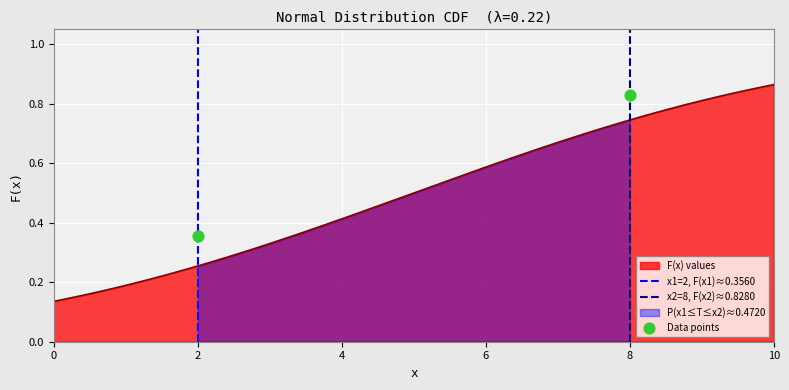

Which series has the largest Y range (max minus min)?

x1=2, F(x1)≈0.3560